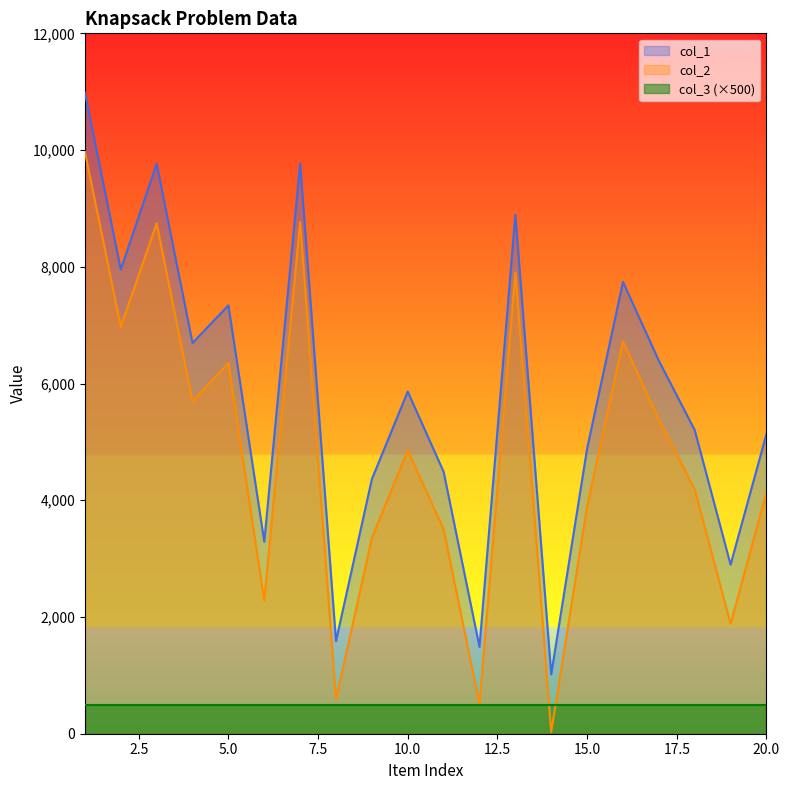

What is the total value across all series at 8?

2174